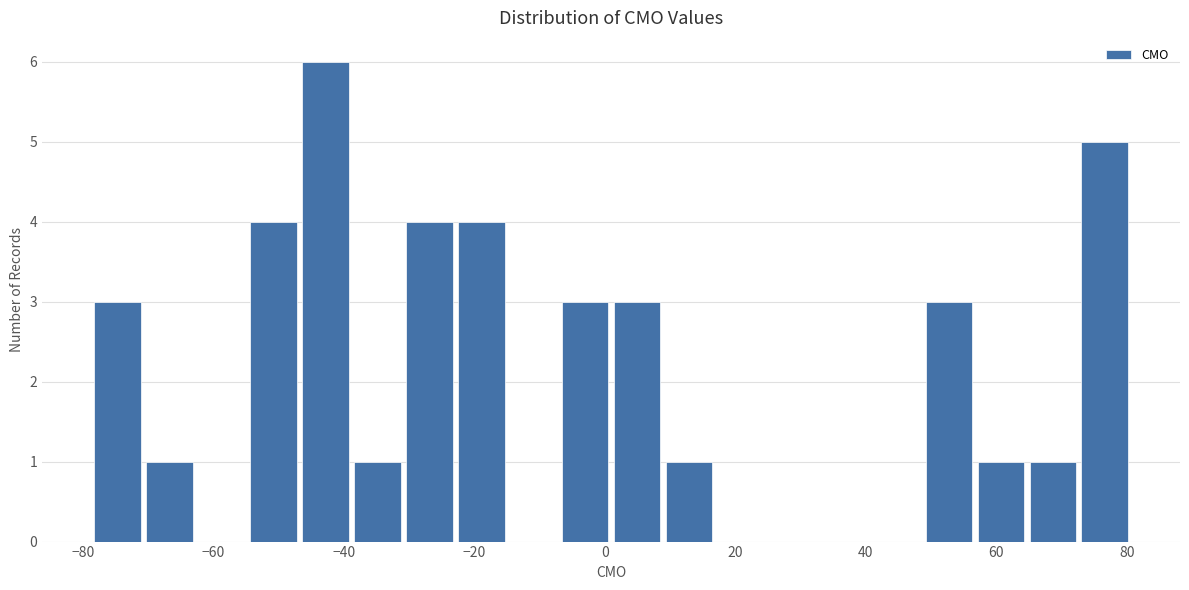

Around what value on the x-axis is the tallest bar? Give the approximate position of its centre, as read against the axis.

-42